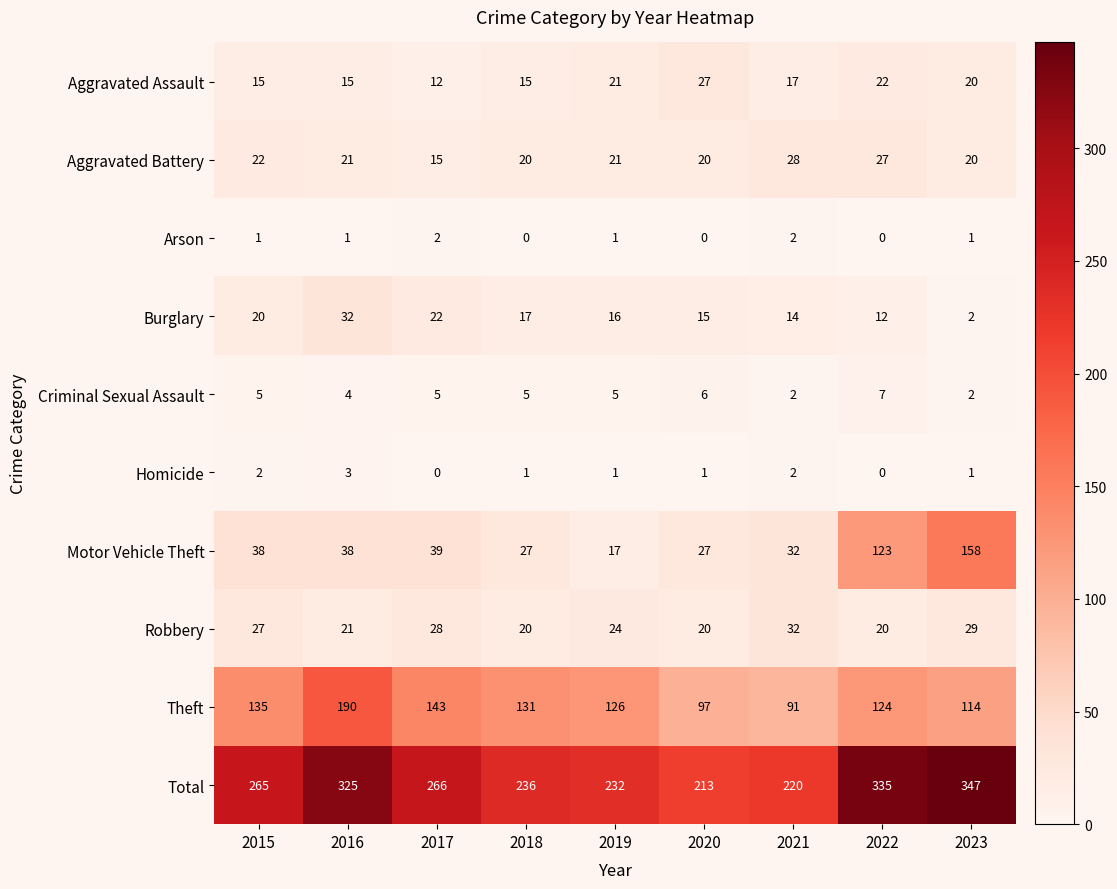

Which category has the lowest value in the Burglary series?

2023